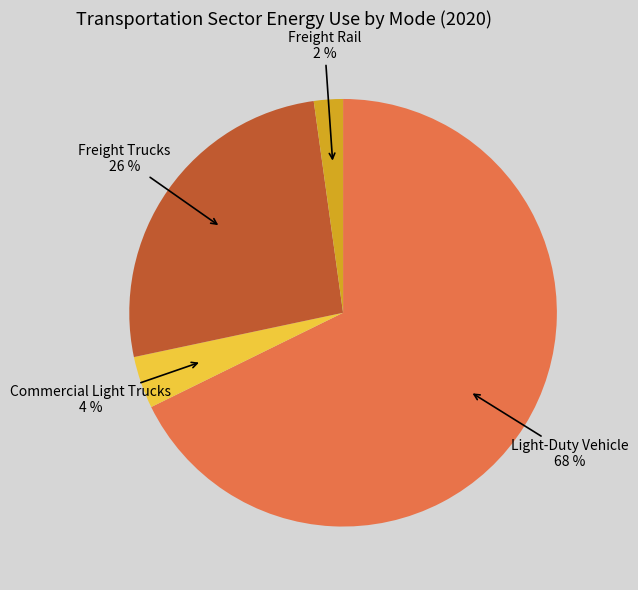

What percentage is the Freight Trucks slice, to the nearest percent?

26%